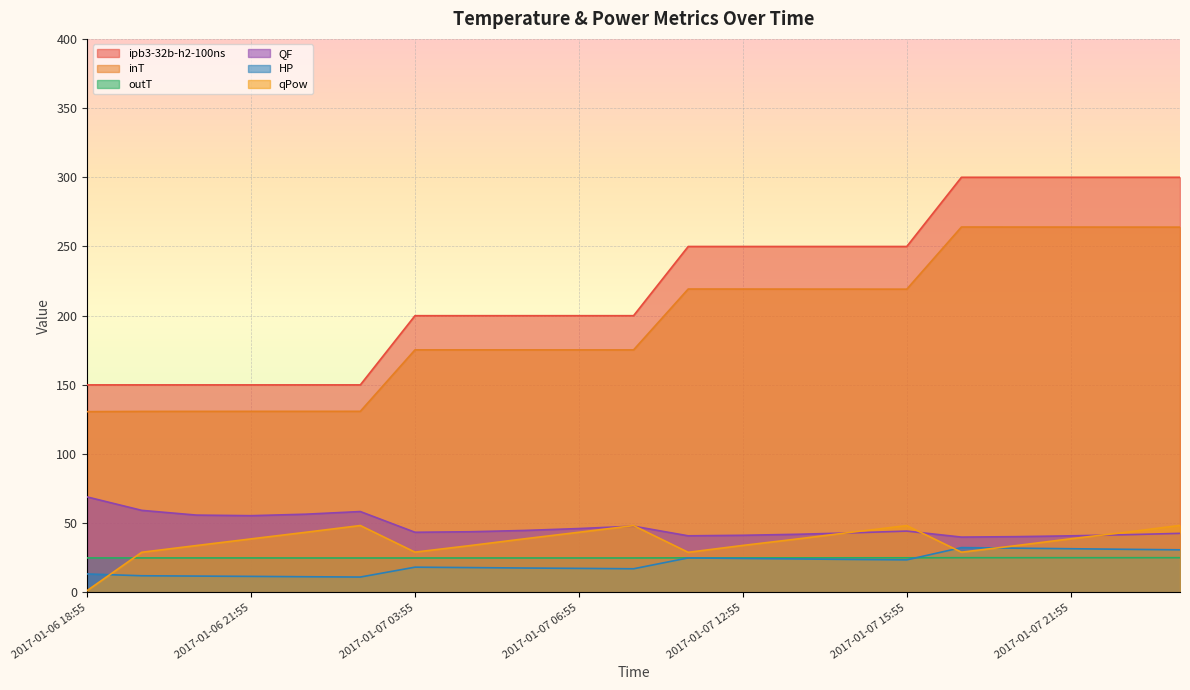

How many data points does each series have?

21